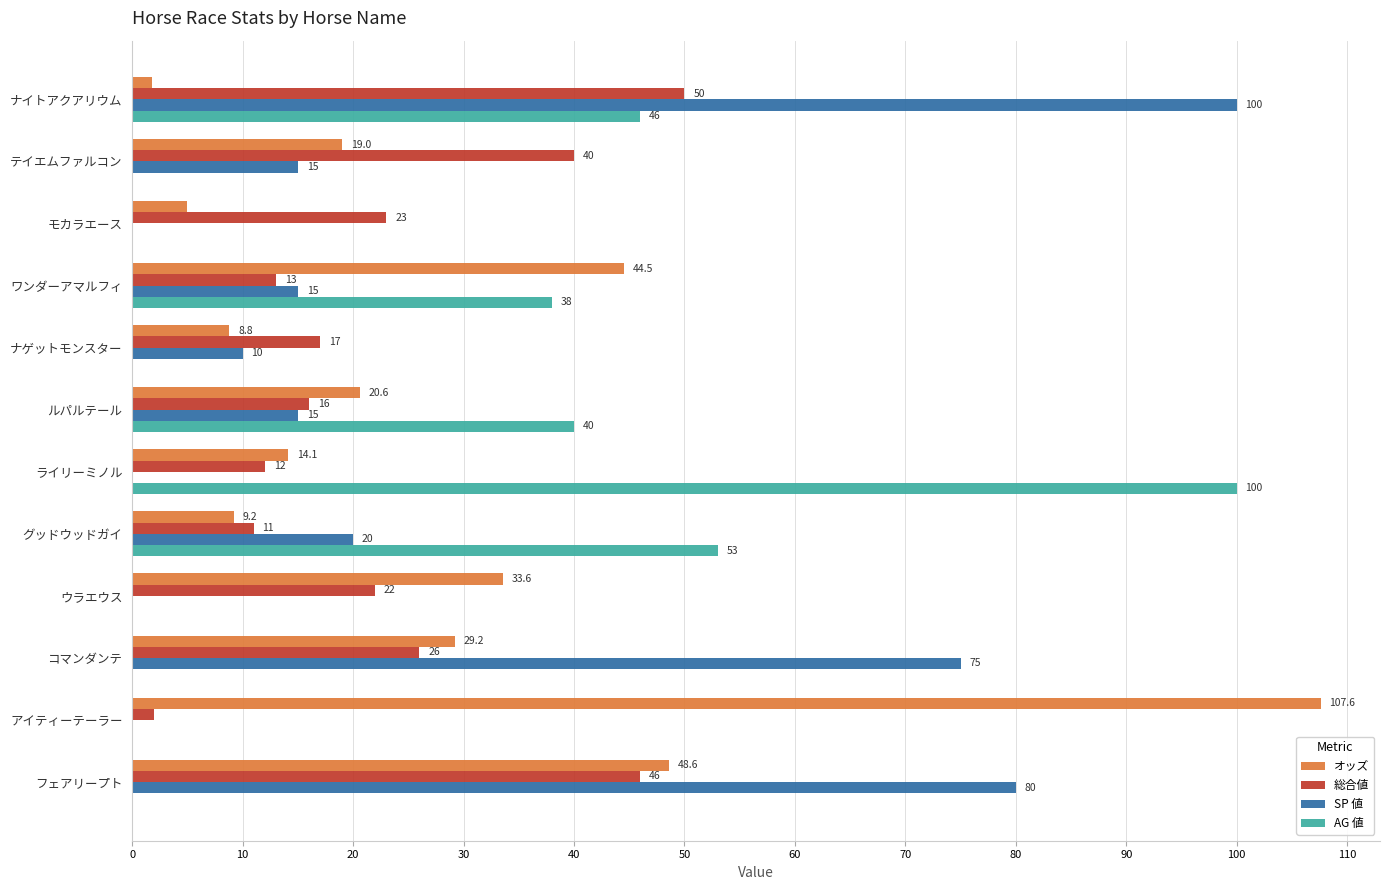

The value of オッズ at テイエムファルコン is 28.2. True or false?

False